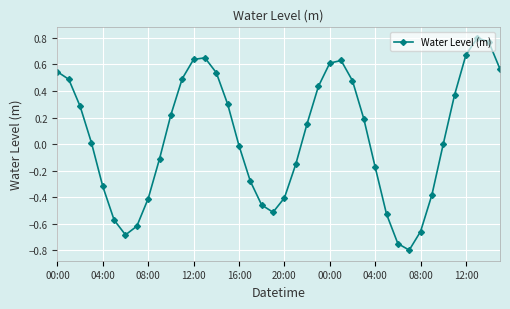

How many distinct data groups are displayed?

1